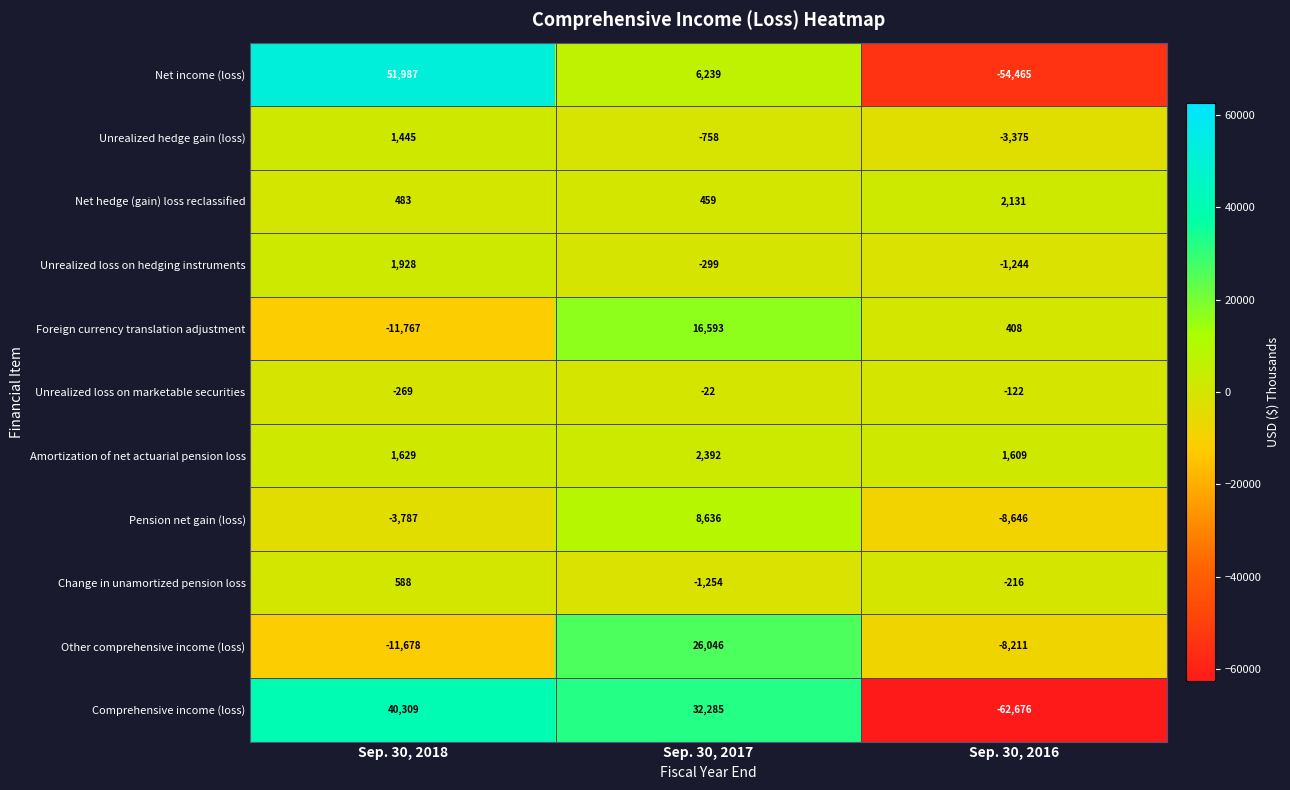

Which series has the largest total across all categories?

Comprehensive income (loss)